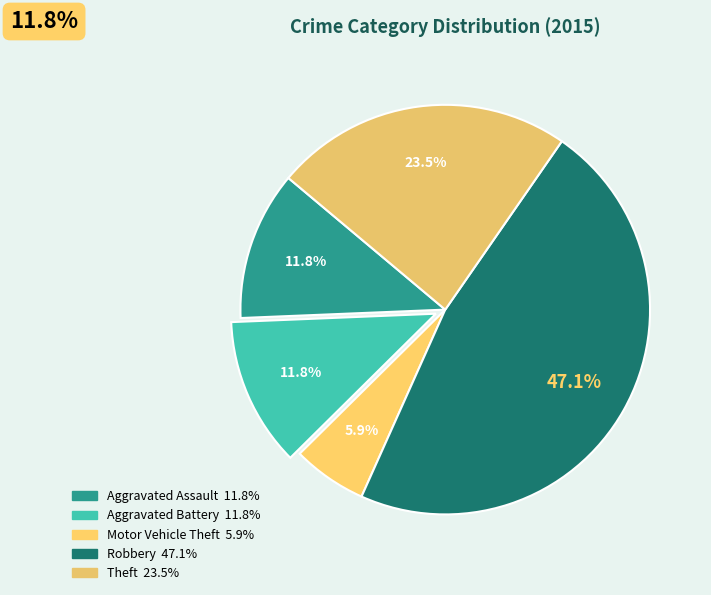

The Aggravated Battery slice represents 20% of the pie. True or false?

False